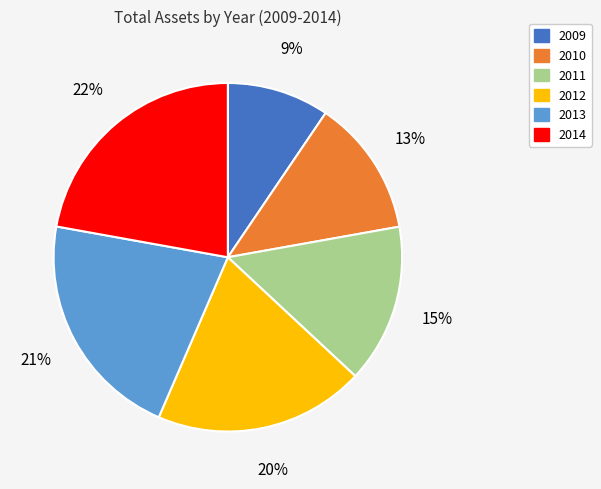

Is it true that 2011 is 21% of the pie?

False